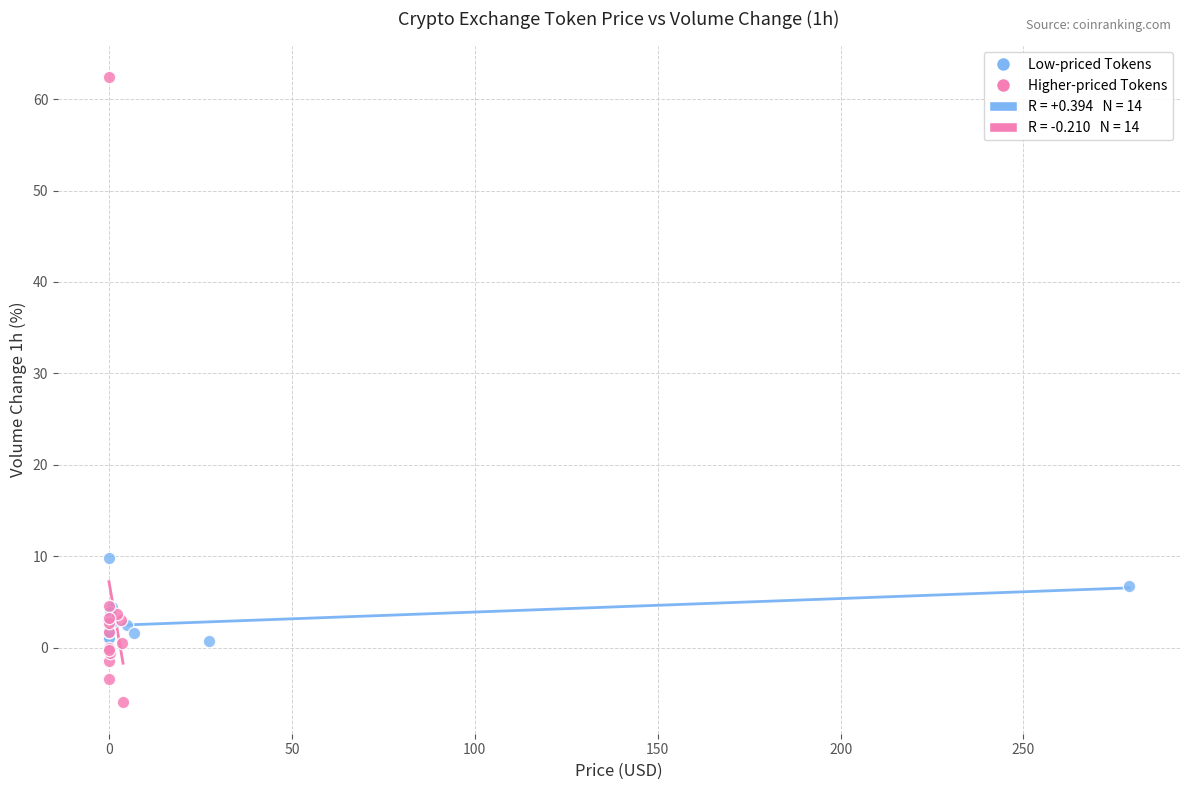

Which series contains the lowest Y value?

Higher-priced Tokens